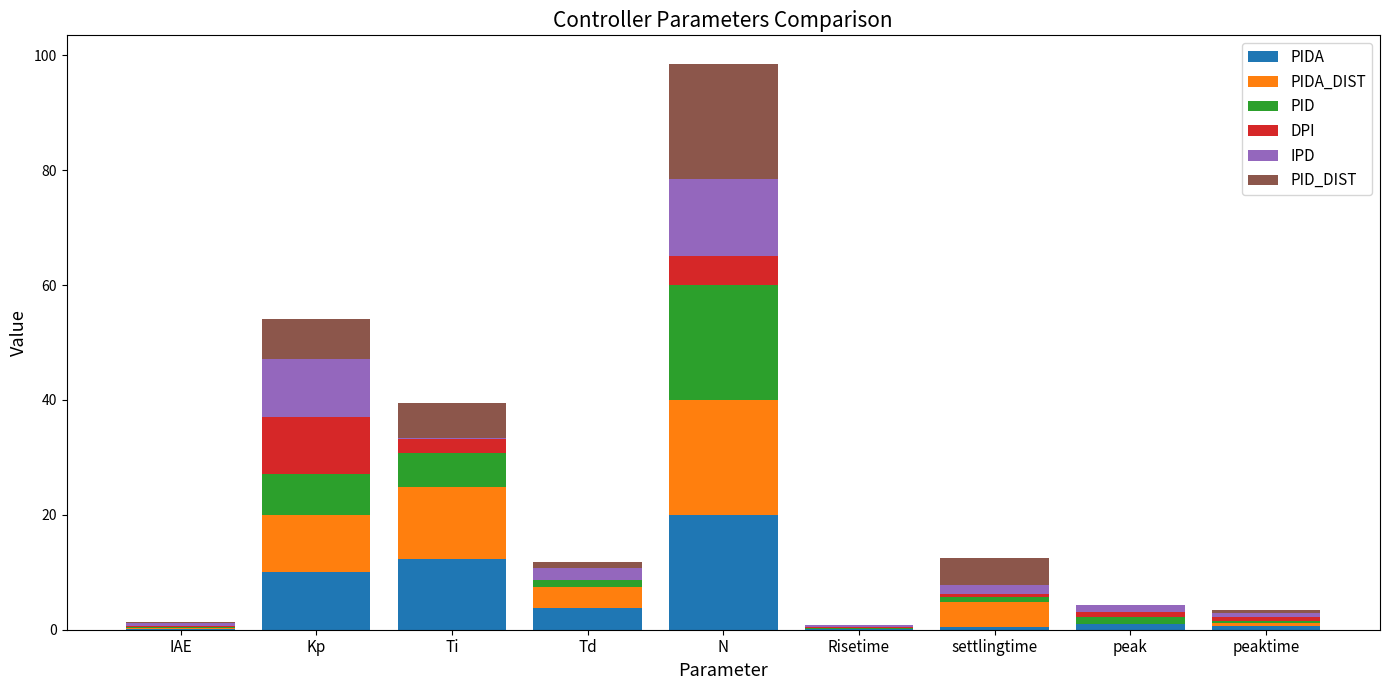

Does the chart contain stacked bars?

Yes